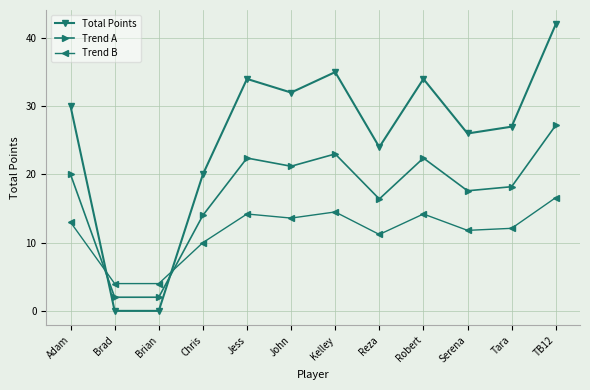

Reading right to left, list all the values displayed in this chart.

Total Points: 42.0	27.0	26.0	34.0	24.0	35.0	32.0	34.0	20.0	0.0	0.0	30.0
Trend A: 27.2	18.2	17.6	22.4	16.4	23.0	21.2	22.4	14.0	2.0	2.0	20.0
Trend B: 16.6	12.1	11.8	14.2	11.2	14.5	13.6	14.2	10.0	4.0	4.0	13.0